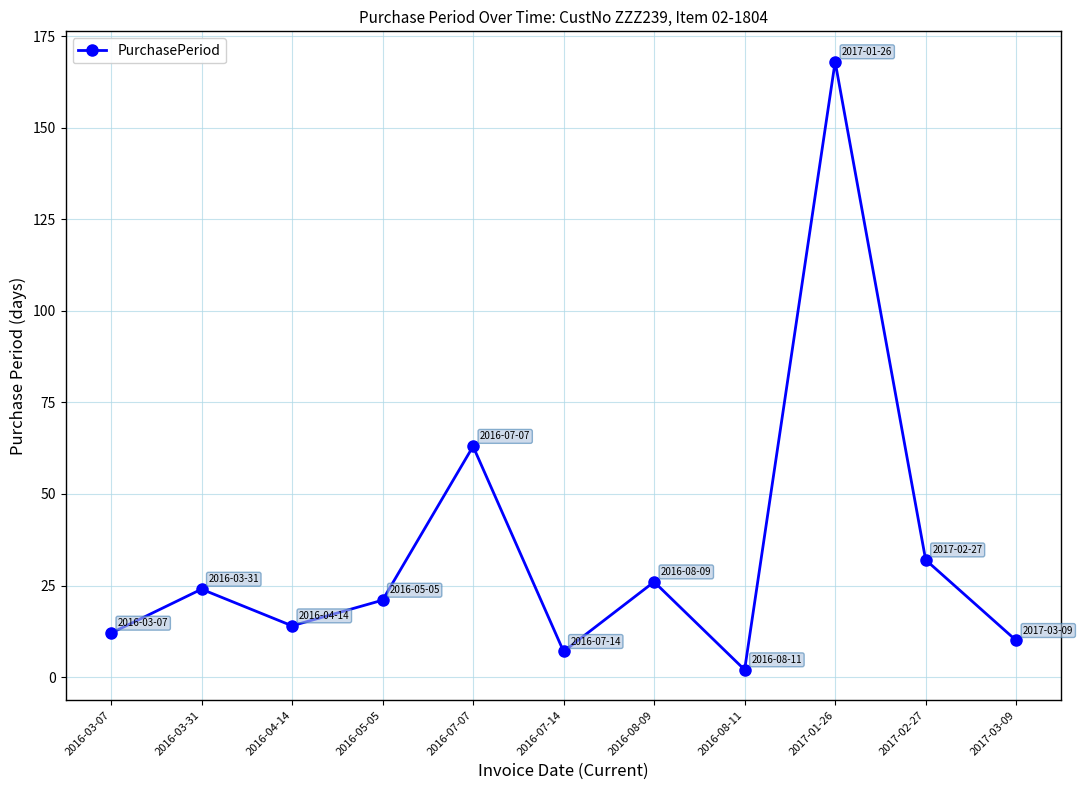

What is the sum of all values?

379